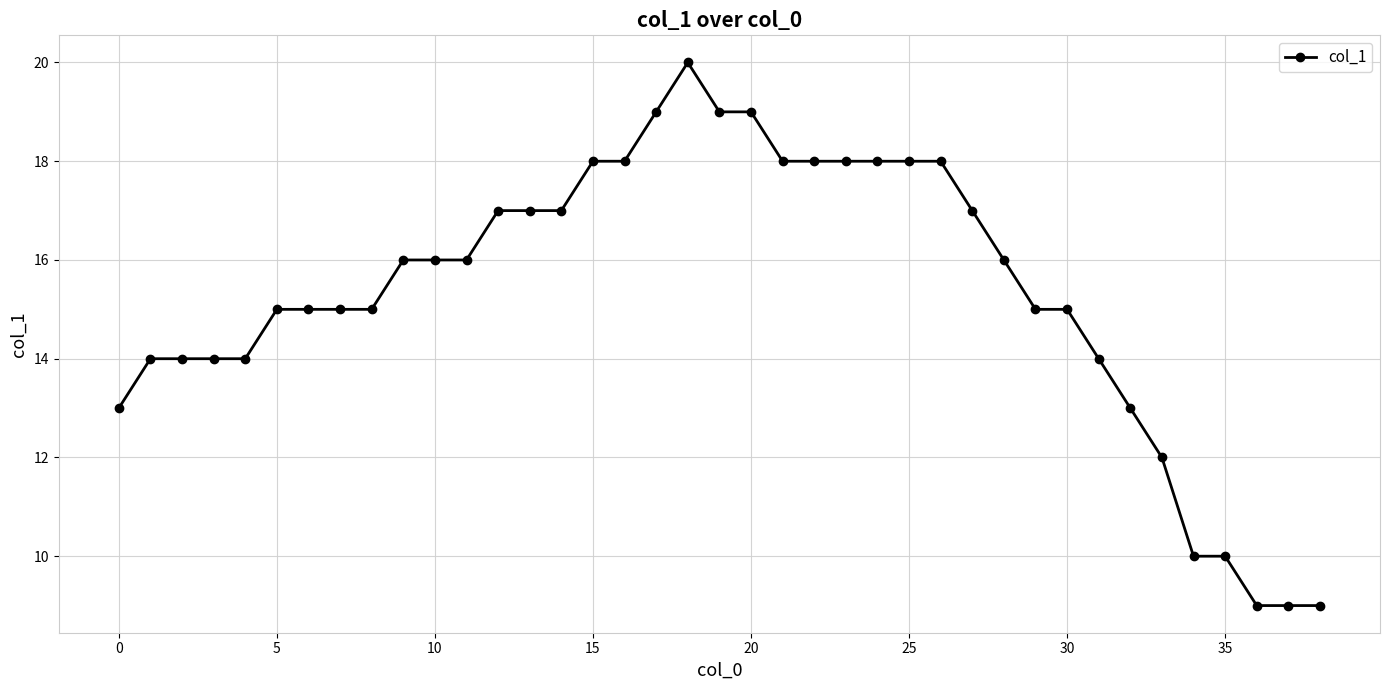

What is the minimum value shown in the chart?

9